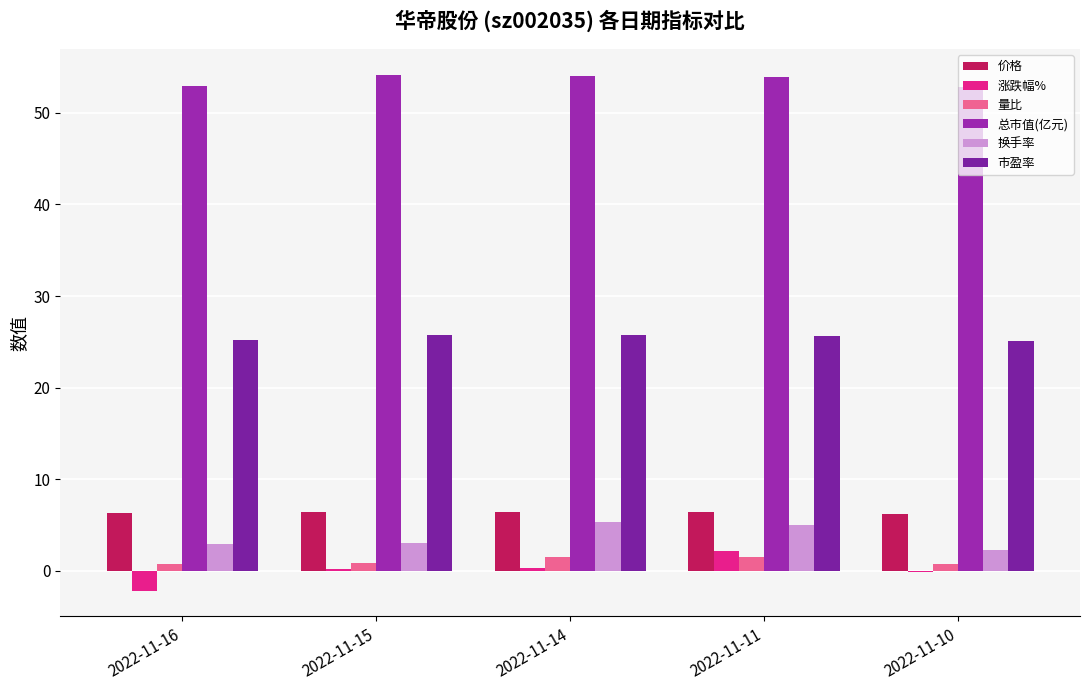

How many groups of bars are there?

5